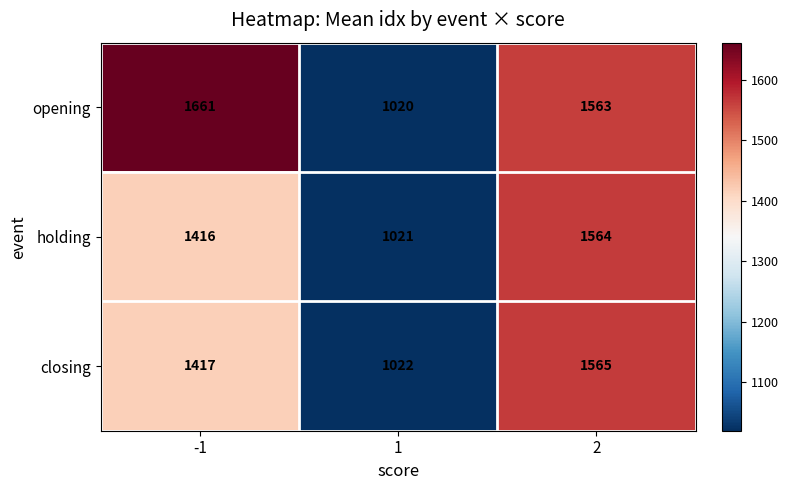

Which category has the highest value across all series?

-1